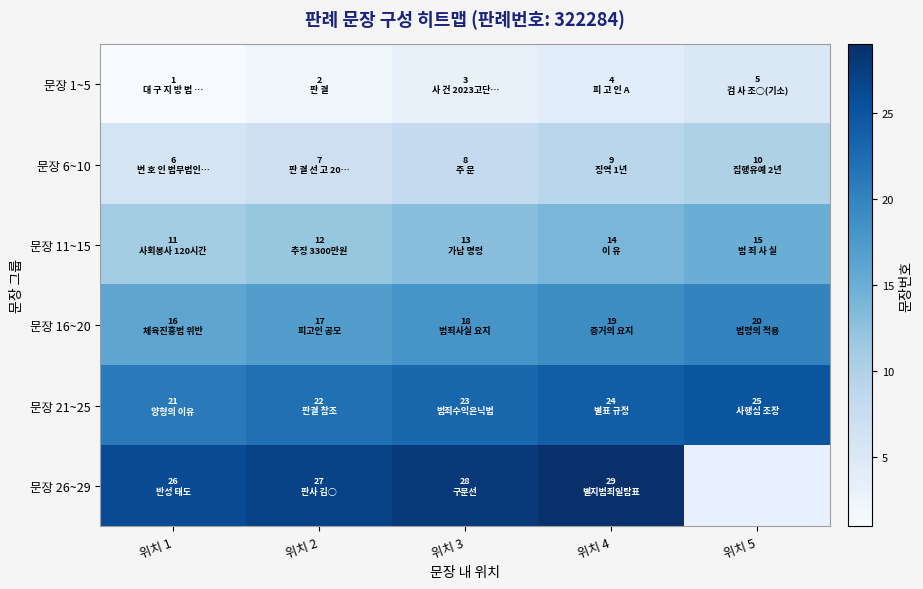

At which category does the chart reach its peak across all series?

위치 4